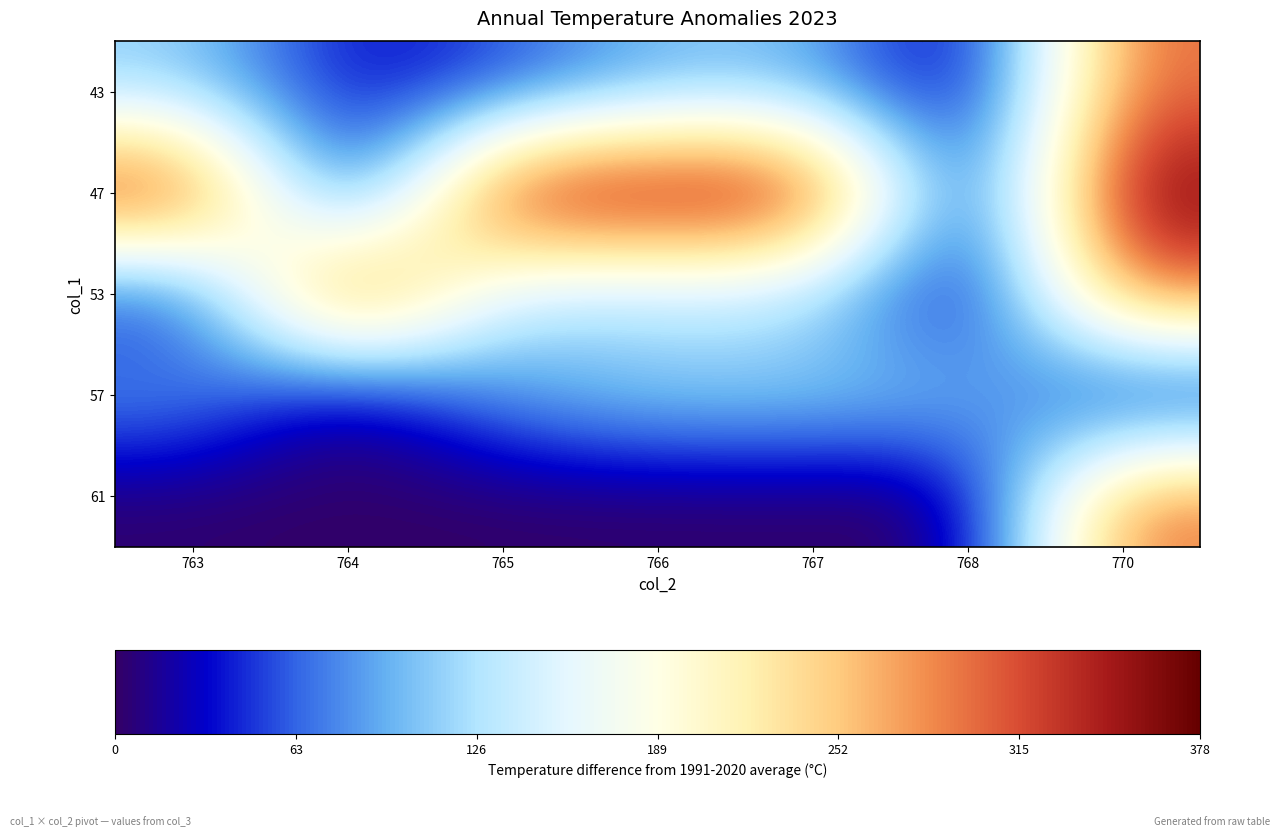

Reading left to right, list all the values displayed in this chart.

43: 763=111	764=30	765=48	766=98	767=98	768=0	770=302
47: 763=362	764=0	765=375	766=376	767=377	768=0	770=378
53: 763=31	764=368	765=122	766=121	767=120	768=0	770=302
57: 763=88	764=0	765=87	766=114	767=113	768=112	770=8
61: 763=2	764=0	765=0	766=0	767=0	768=0	770=302